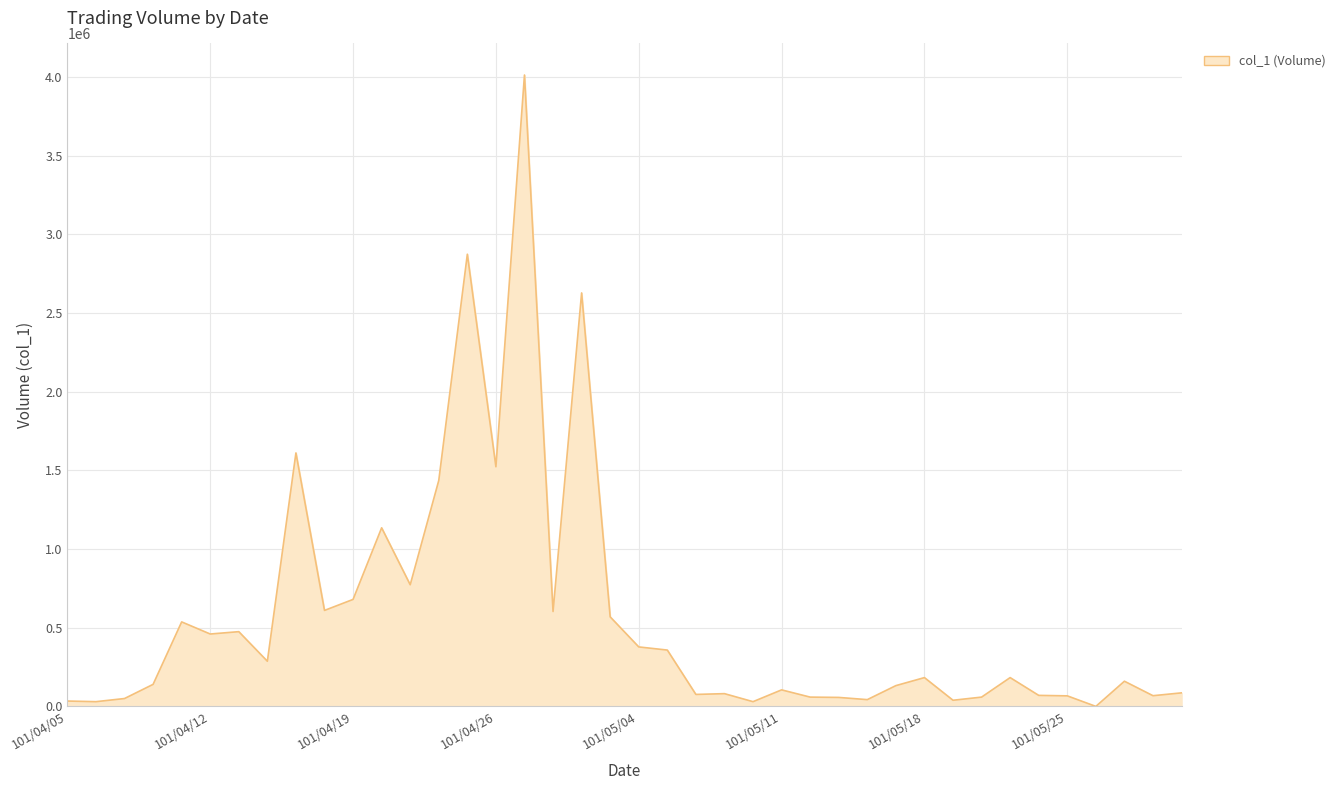

What is the difference between the maximum and minimum values?

4013000